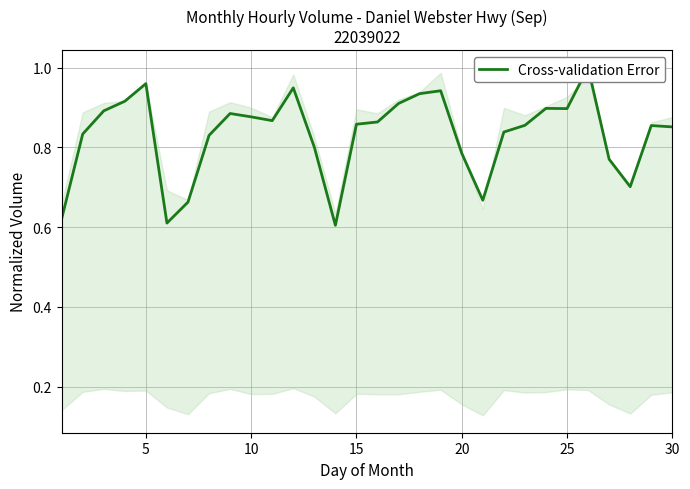

Reading right to left, list all the values displayed in this chart.

0.9	0.9	0.7	0.8	1.0	0.9	0.9	0.9	0.8	0.7	0.8	0.9	0.9	0.9	0.9	0.9	0.6	0.8	0.9	0.9	0.9	0.9	0.8	0.7	0.6	1.0	0.9	0.9	0.8	0.6